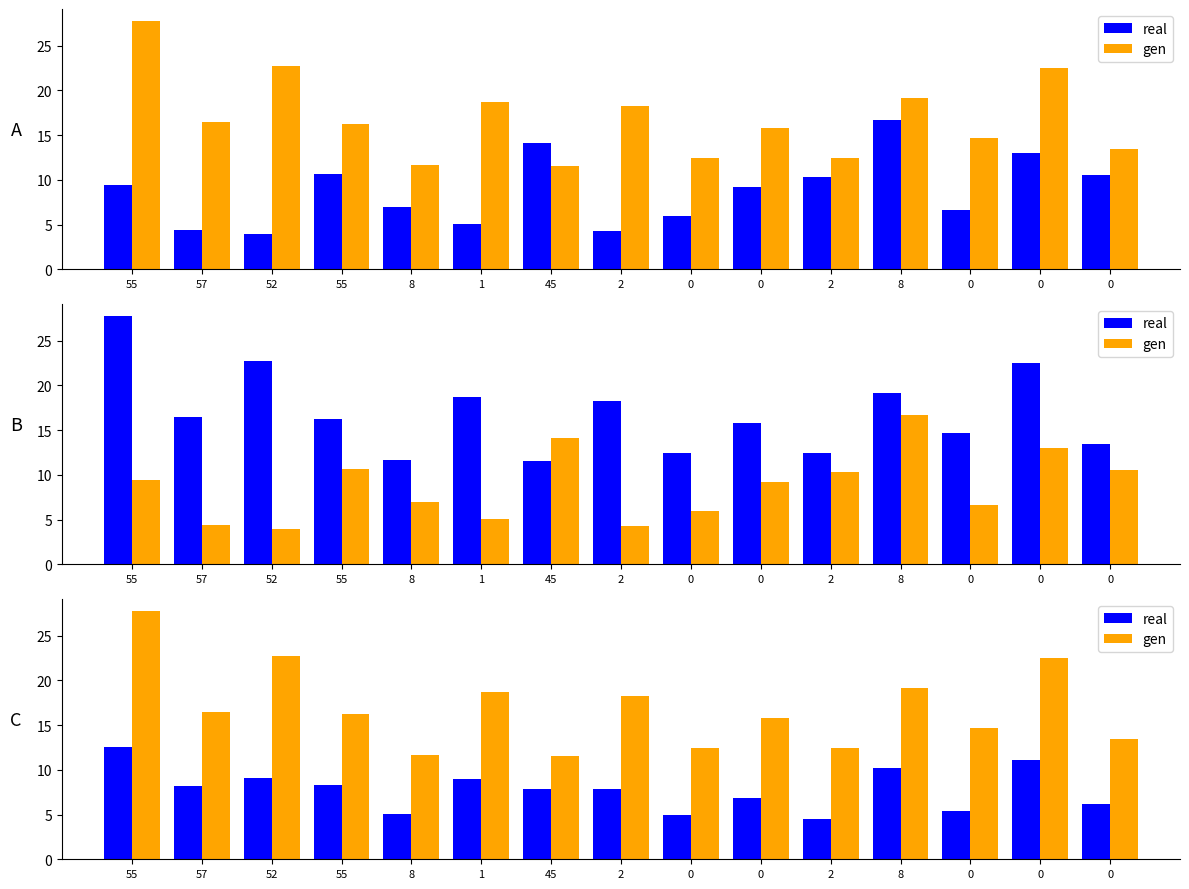

What is the difference between the maximum and second lowest values in the gen series?

16.1